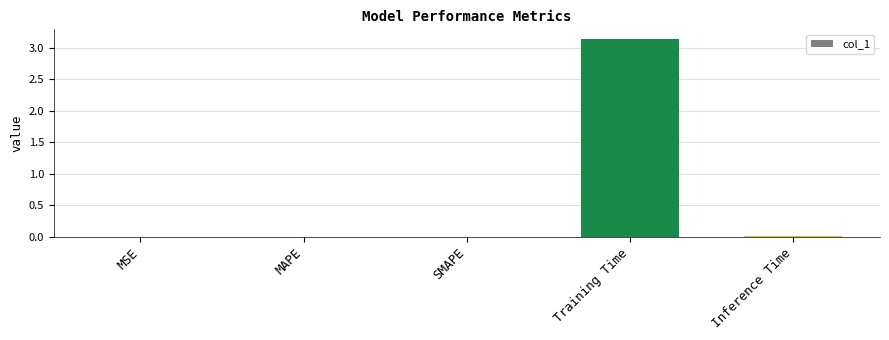

The value at SMAPE is 0.0. True or false?

True